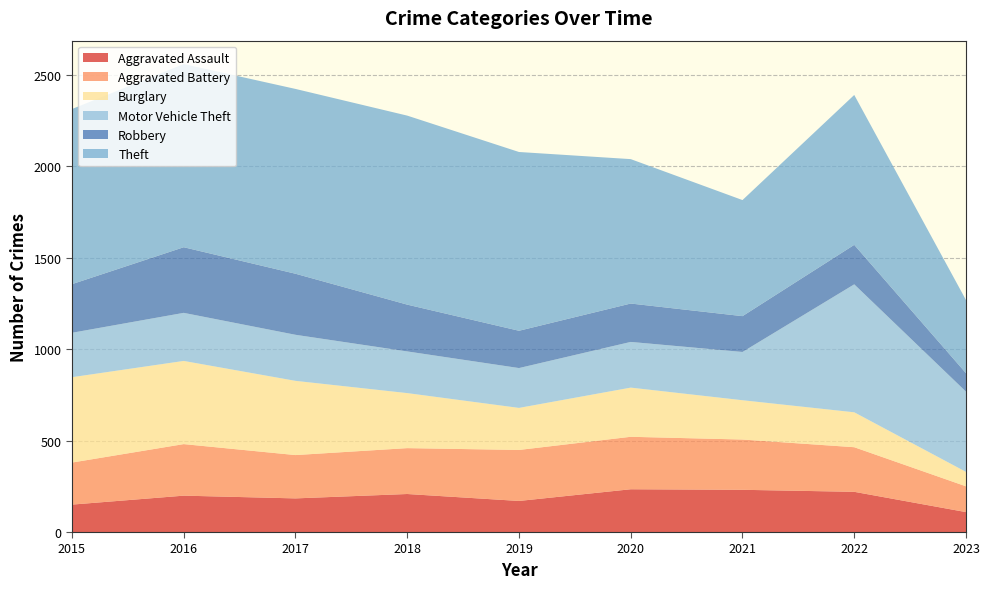

Reading left to right, list all the values displayed in this chart.

Aggravated Assault: 150	199	184	208	170	234	231	220	109
Aggravated Battery: 230	282	237	251	279	287	275	244	141
Burglary: 467	455	406	301	230	269	215	191	79
Motor Vehicle Theft: 243	263	252	228	218	250	264	700	439
Robbery: 266	359	334	256	204	210	196	216	101
Theft: 958	1002	1011	1034	978	790	635	820	400